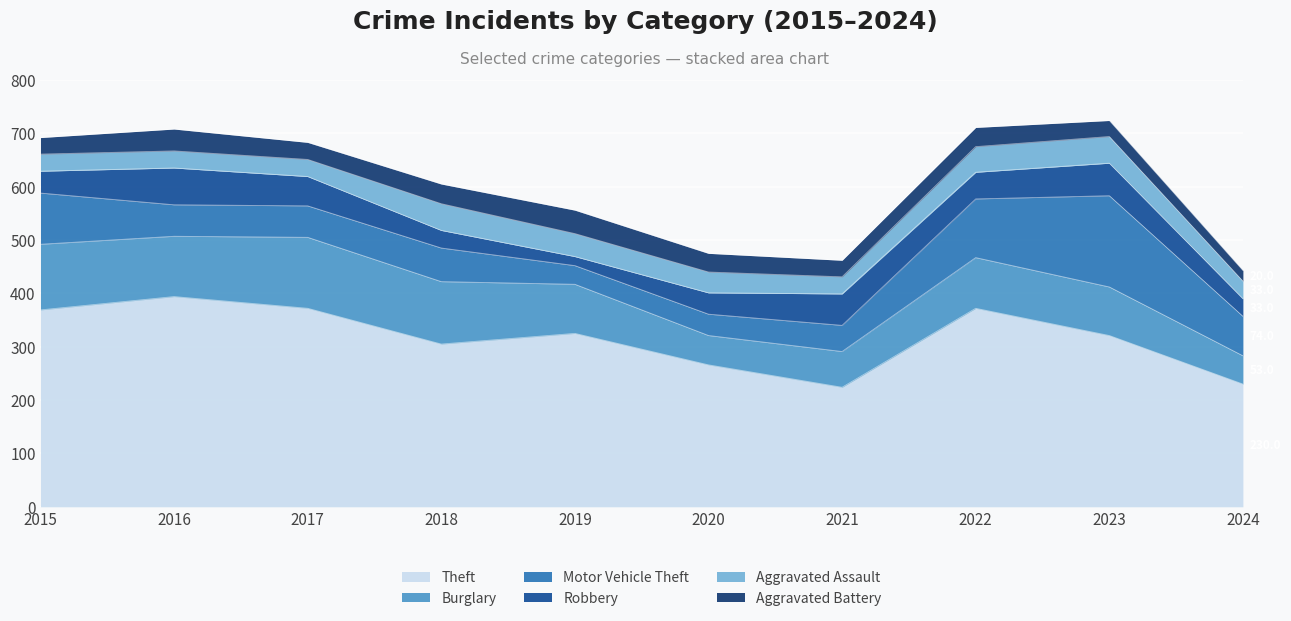

How many intersections are there between Aggravated Battery and Motor Vehicle Theft?

2